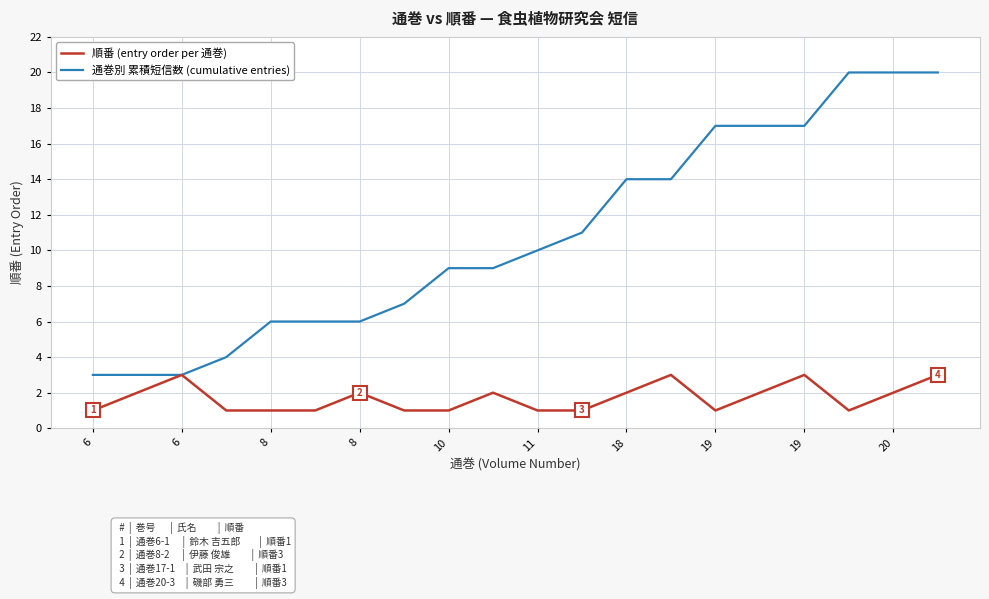

What is the highest value of the 順番 (entry order per 通巻) series?

3